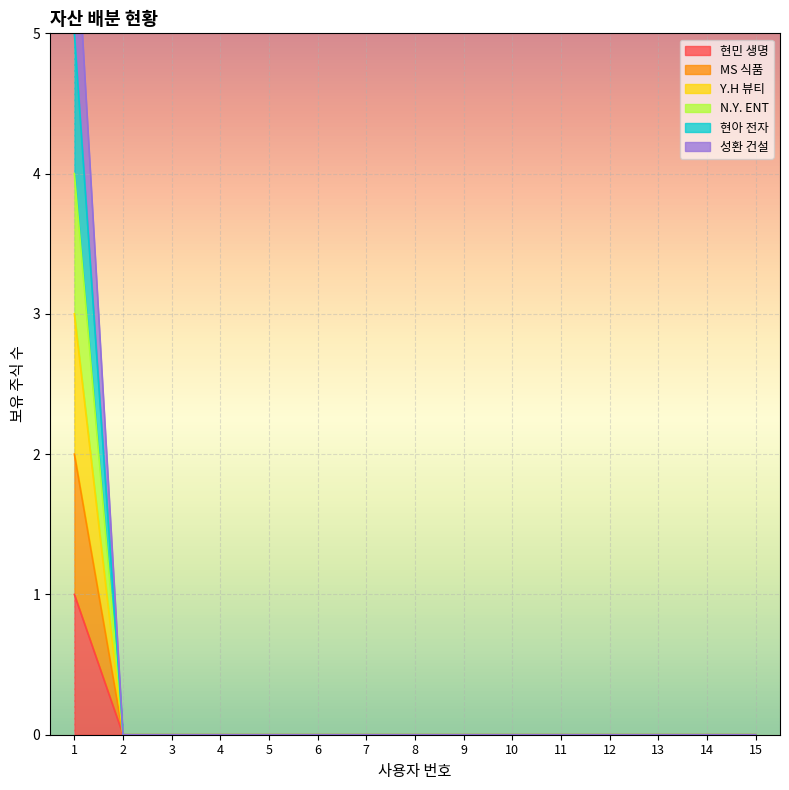

Where is 현아 전자 nearest to the value 2?

2